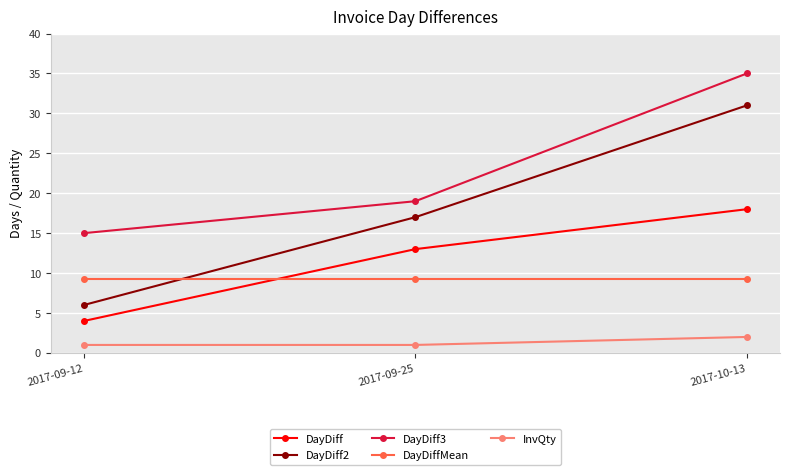

Rank the categories by DayDiff2 value from lowest to highest.

2017-09-12, 2017-09-25, 2017-10-13